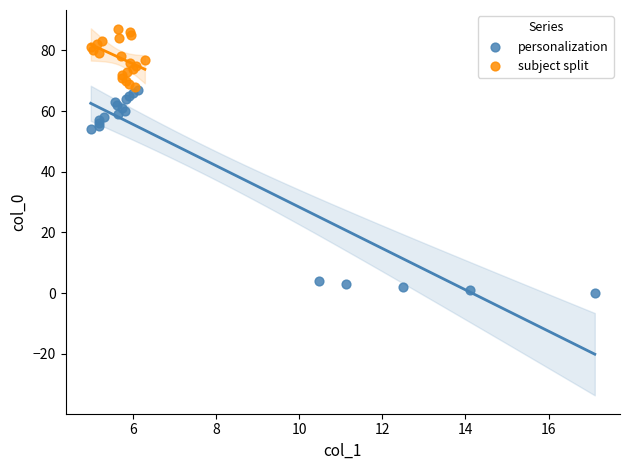

What are all the series names shown in the legend?

personalization, subject split